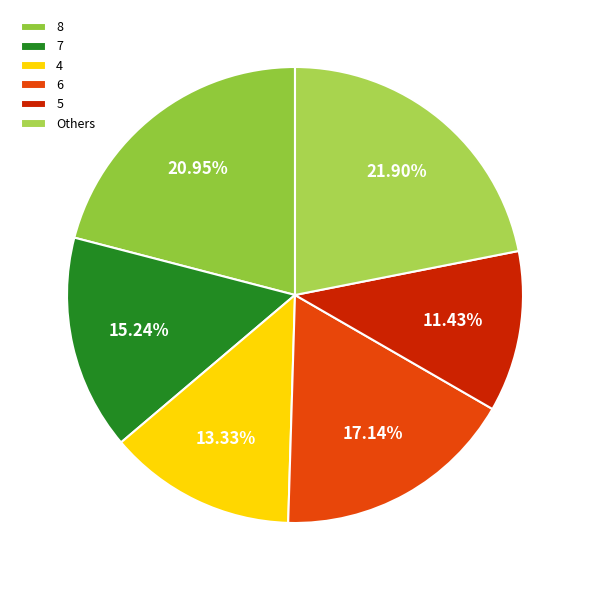

How many segments does this pie chart have?

6